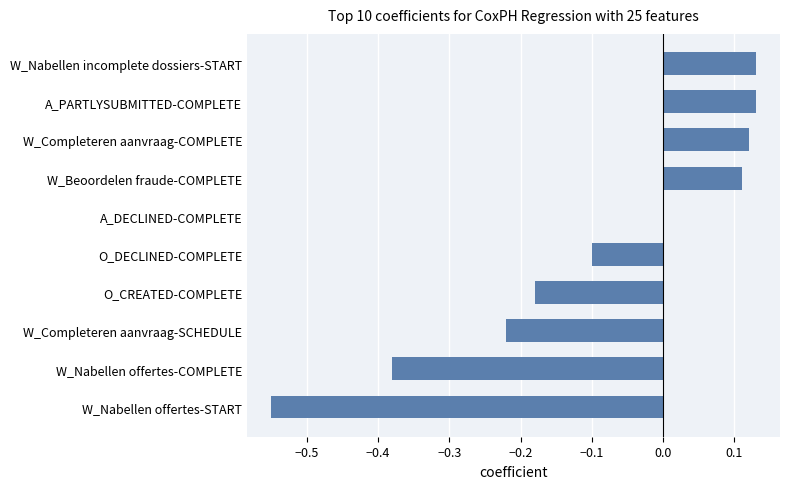

What is the sum of all values?

-0.9